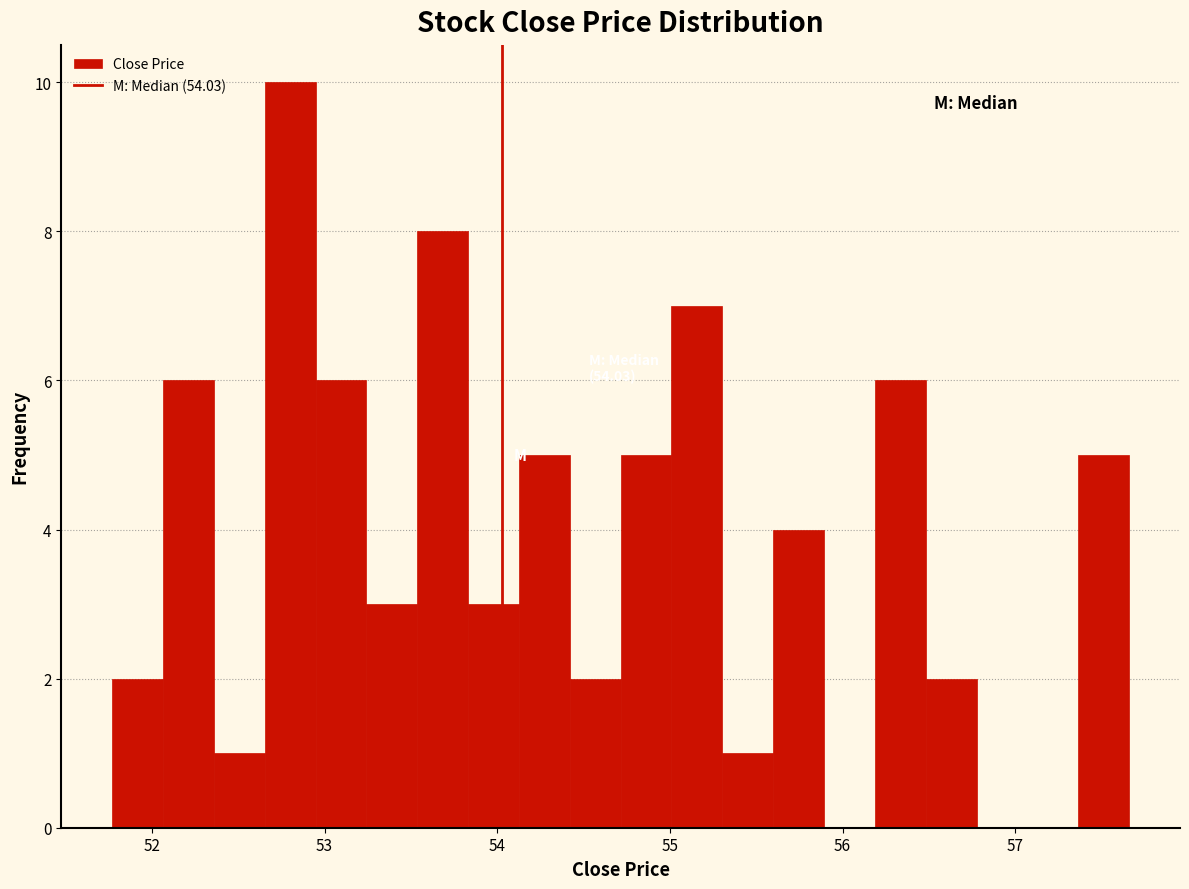

Around what value on the x-axis is the tallest bar? Give the approximate position of its centre, as read against the axis.

52.8